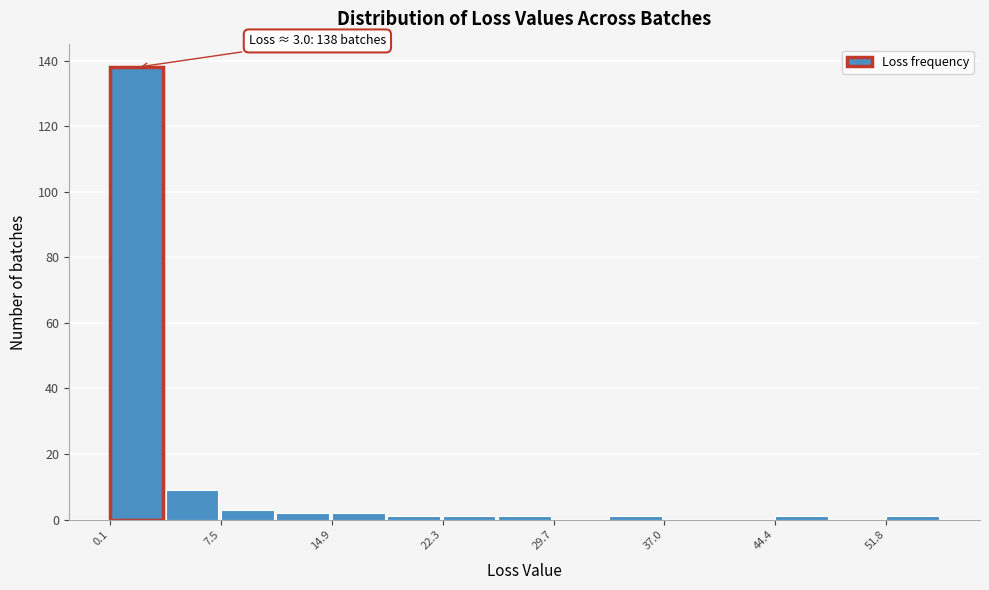

Around what value on the x-axis is the tallest bar? Give the approximate position of its centre, as read against the axis.

2